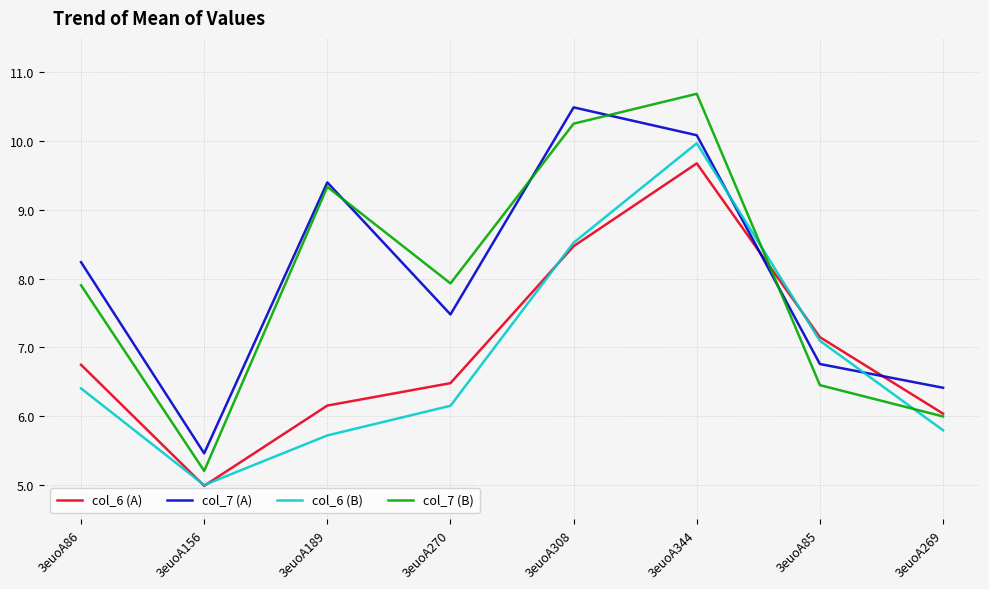

Reading left to right, extract all data points from this chart.

col_6 (A): 6.7	5.0	6.2	6.5	8.5	9.7	7.1	6.0
col_7 (A): 8.2	5.5	9.4	7.5	10.5	10.1	6.8	6.4
col_6 (B): 6.4	5.0	5.7	6.2	8.5	10.0	7.1	5.8
col_7 (B): 7.9	5.2	9.3	7.9	10.3	10.7	6.5	6.0